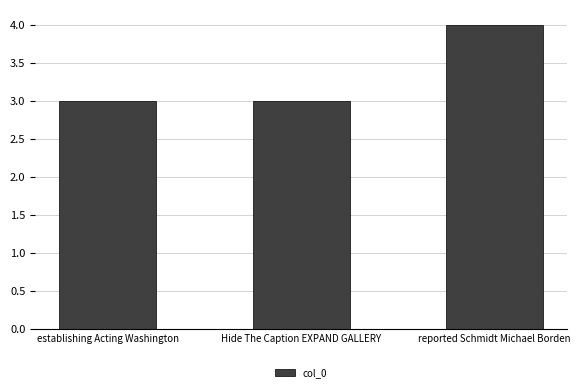

Count the number of categories in the chart.

3